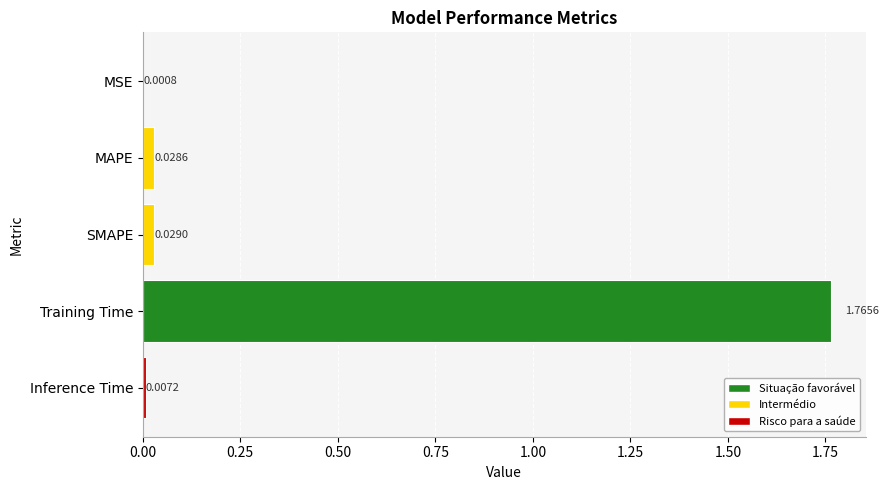

Are the bars horizontal?

Yes